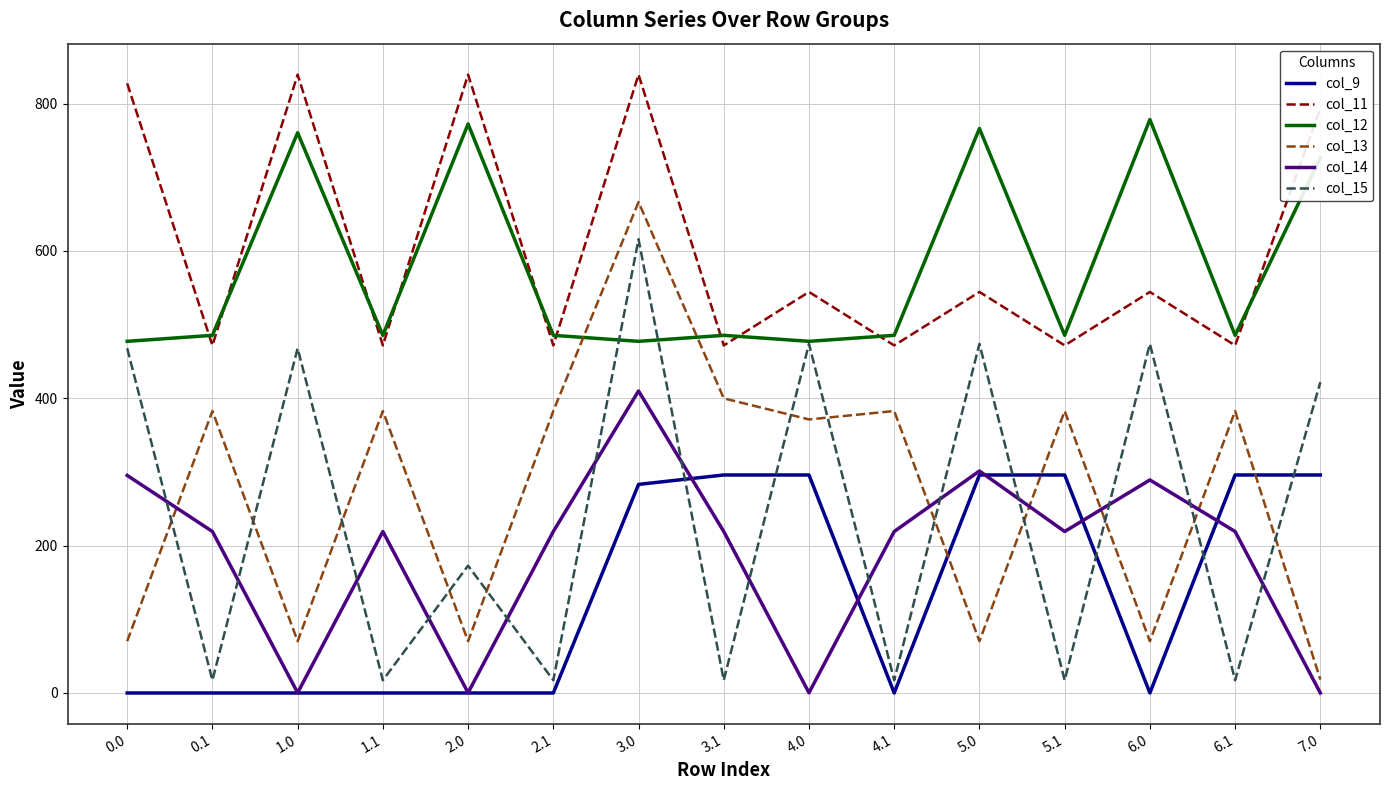

What is the maximum value for col_15?

615.9